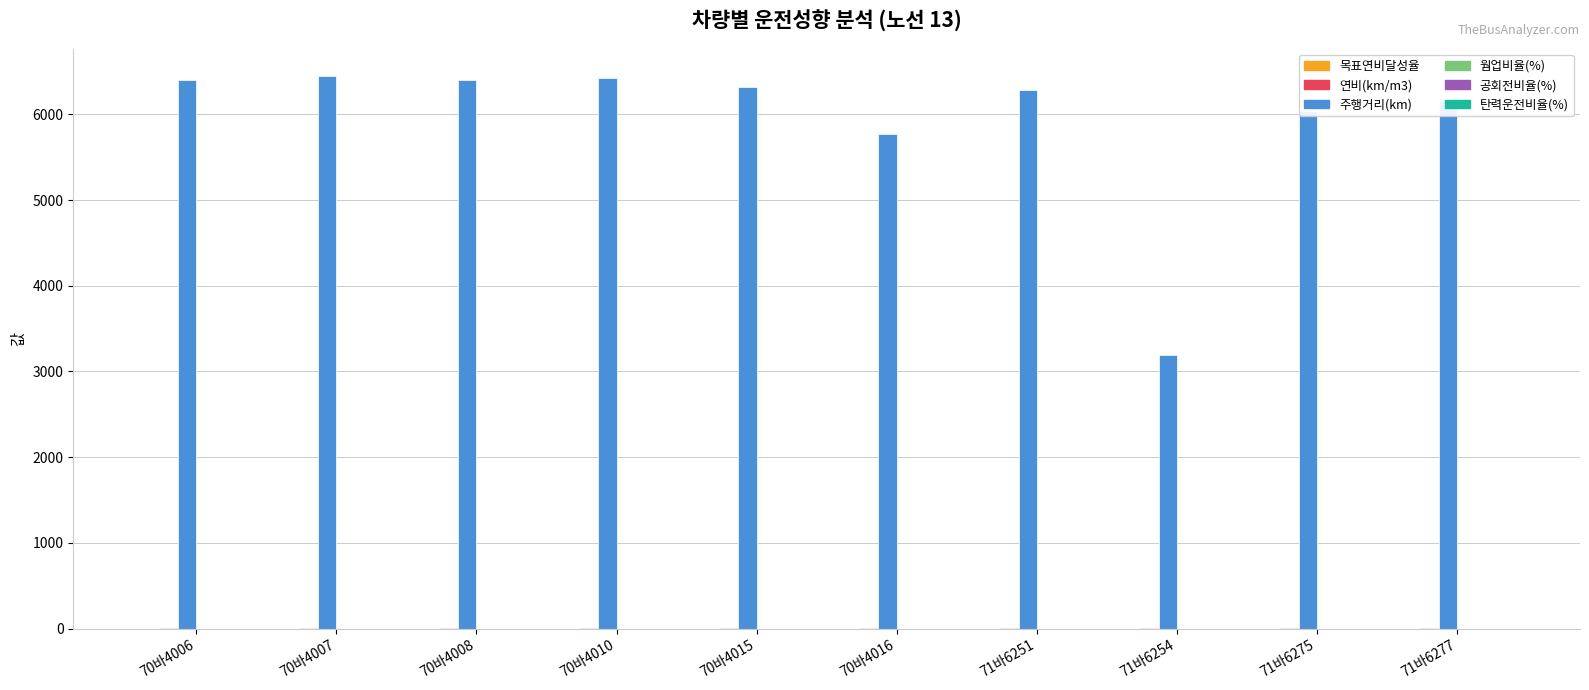

Which series has the largest total across all categories?

주행거리(km)